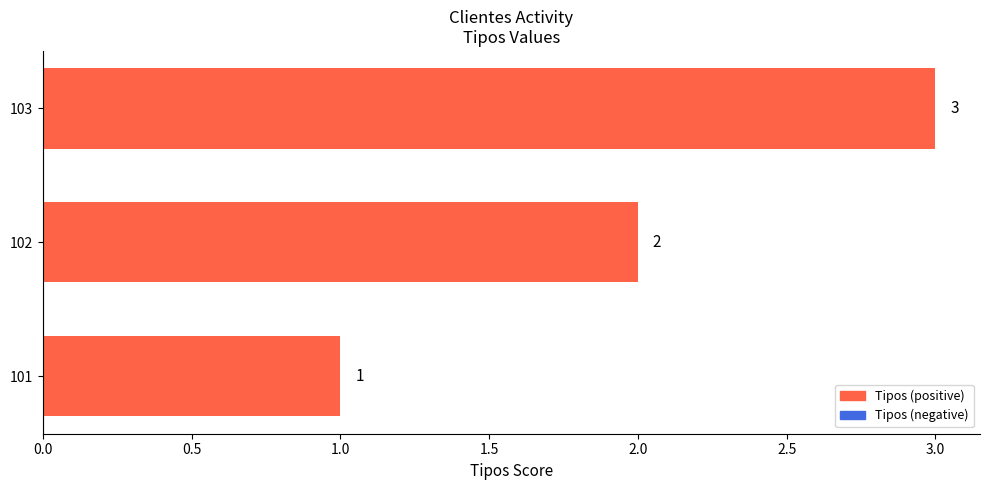

Approximately how many times larger is the value at 102 compared to 101?

2.0